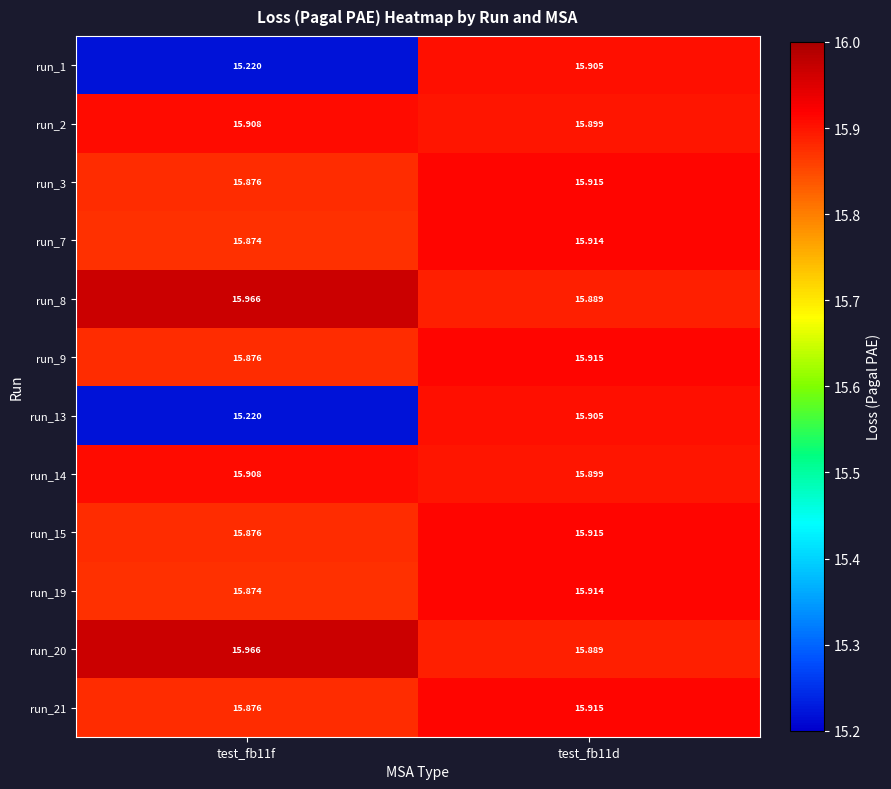

Is the value of run_20 at test_fb11d greater than the value of run_7 at test_fb11d?

No